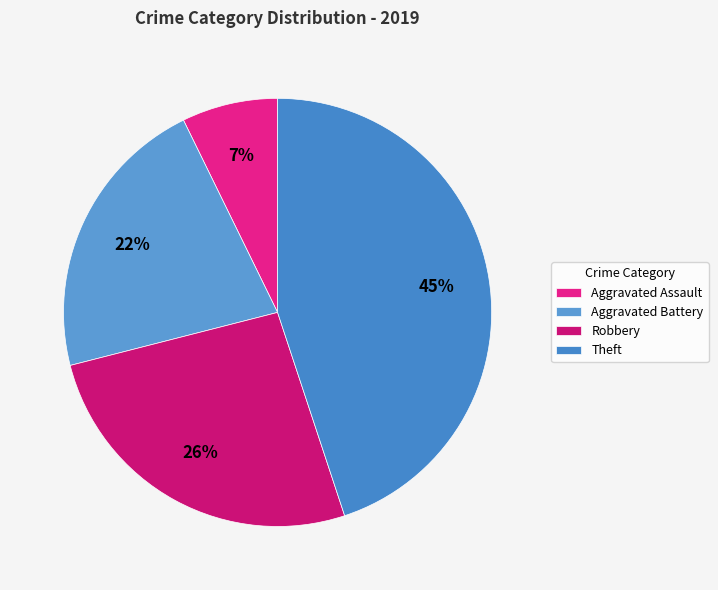

Between Aggravated Assault and Robbery, which is larger?

Robbery